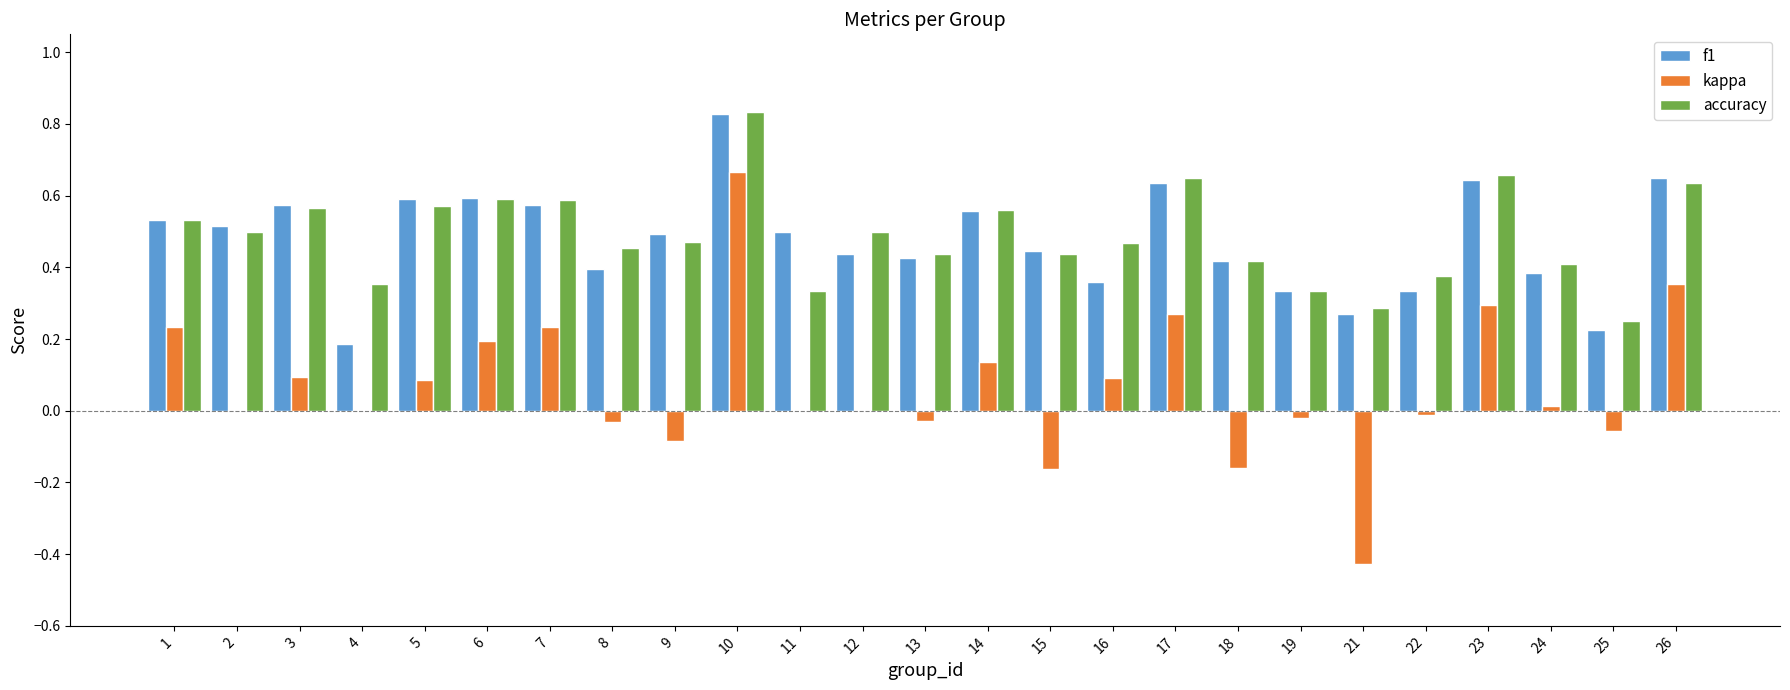

What is the total value across all series at 14?

1.3